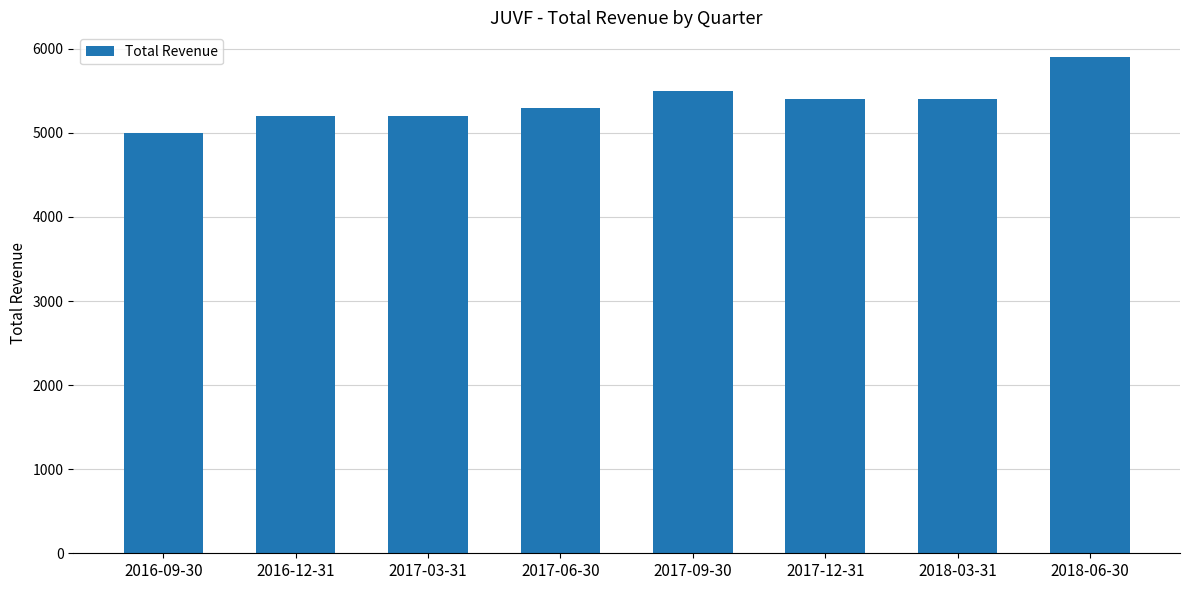

What is the difference between the values at 2017-03-31 and 2017-09-30?

300